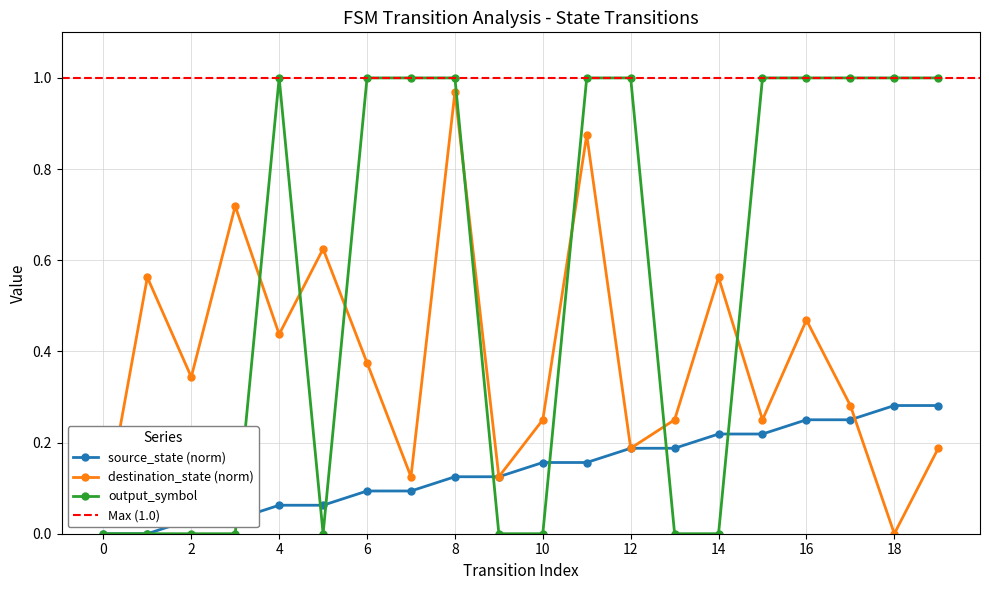

At which label does destination_state reach its minimum?

18